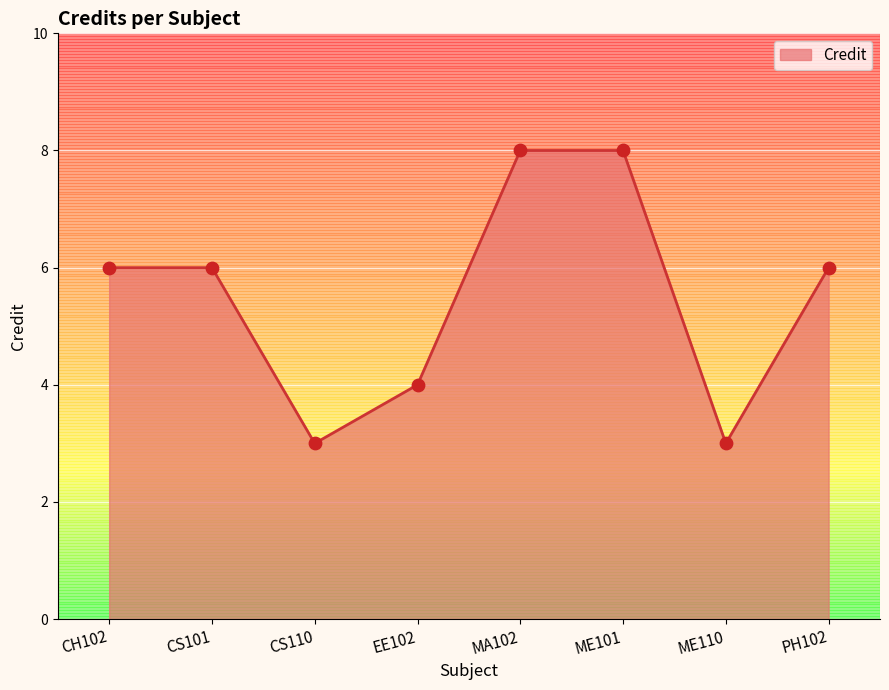

Approximately how many times larger is the value at ME101 compared to ME110?

2.7